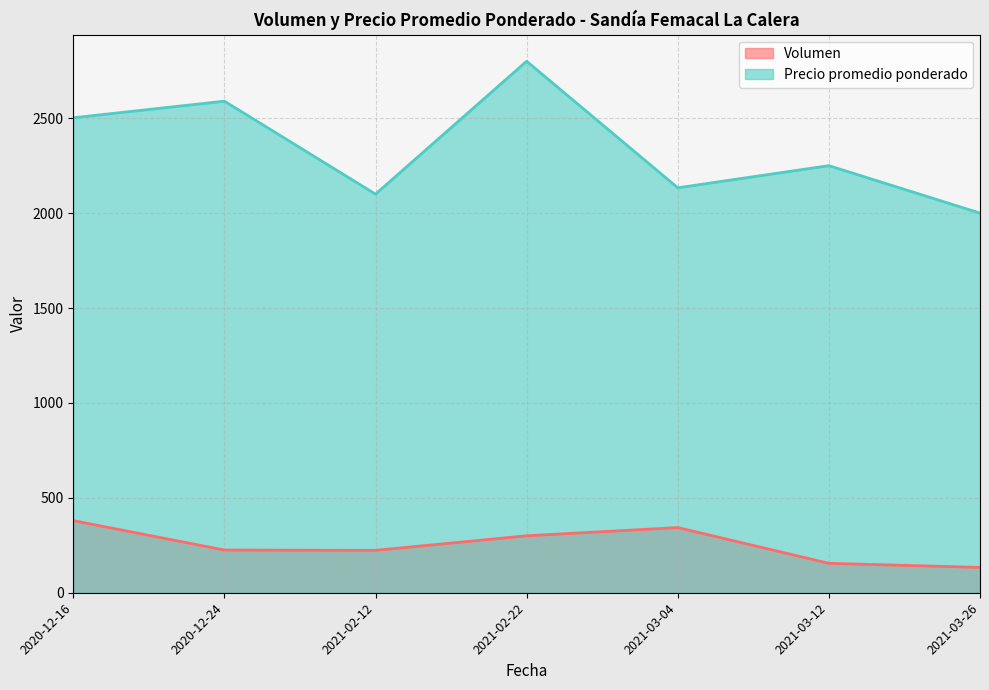

What value does the Volumen series have at 2021-02-12?

223.3